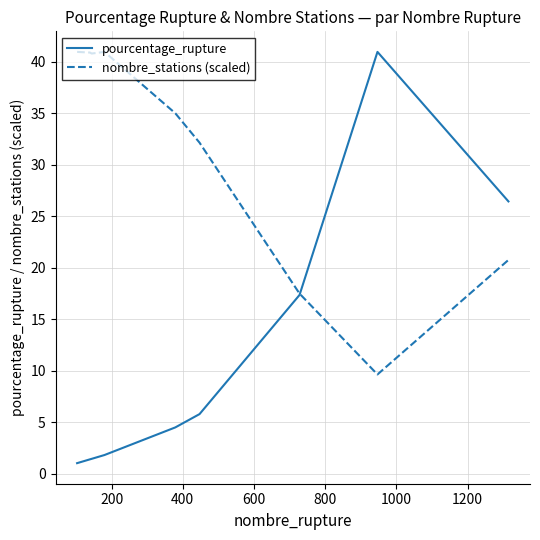

What is the highest value of the nombre_stations (scaled) series?

41.0